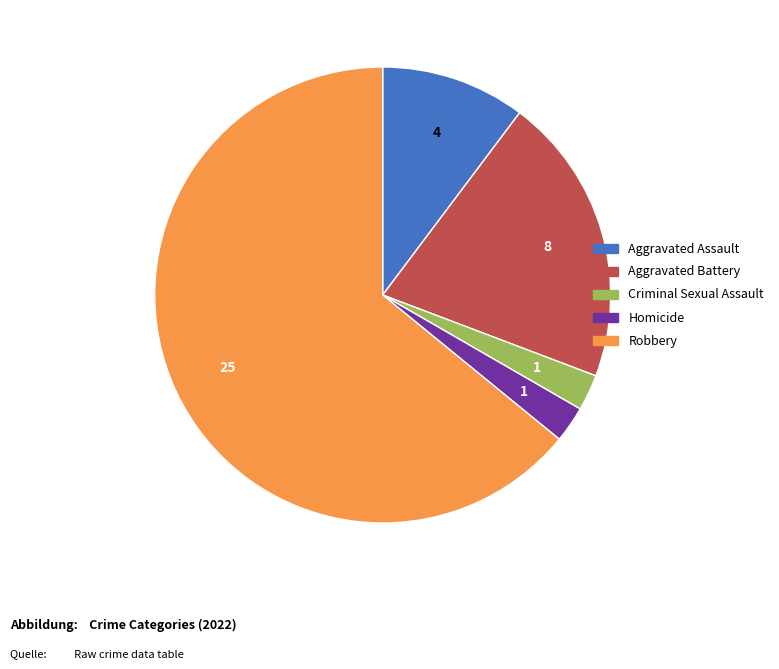

How many slices are in this pie chart?

5